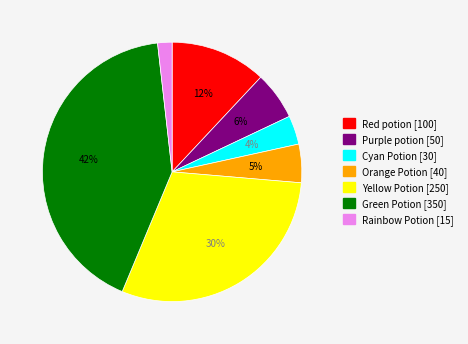

Is there any slice that represents more than half of the pie?

No